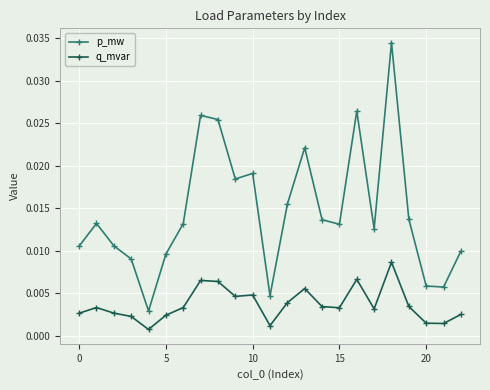

Which series has the largest total across all categories?

p_mw